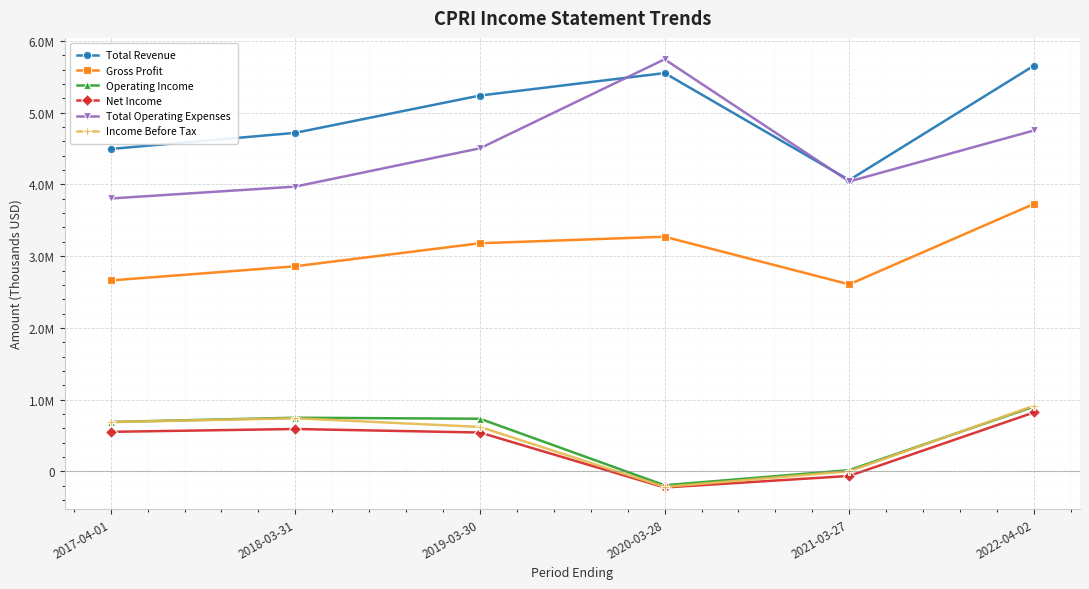

Where is the first local minimum for Operating Income?

2020-03-28